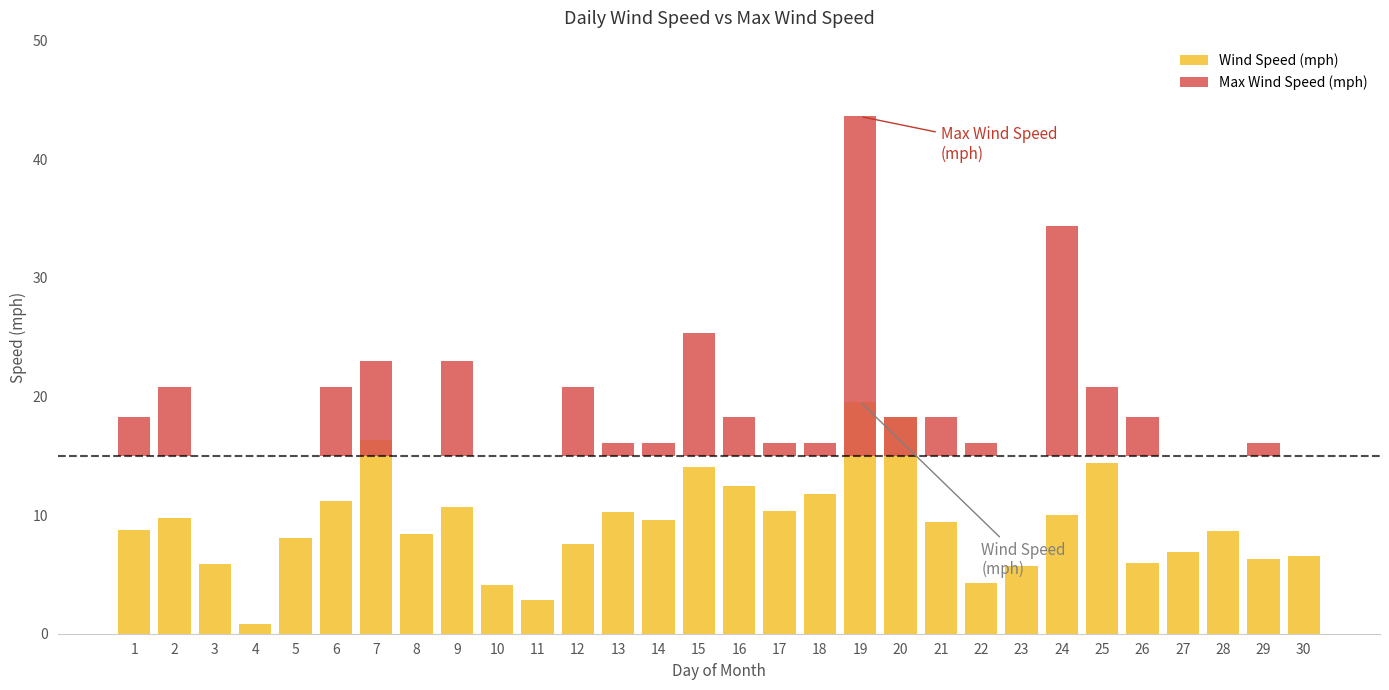

At which category does the chart reach its peak across all series?

19